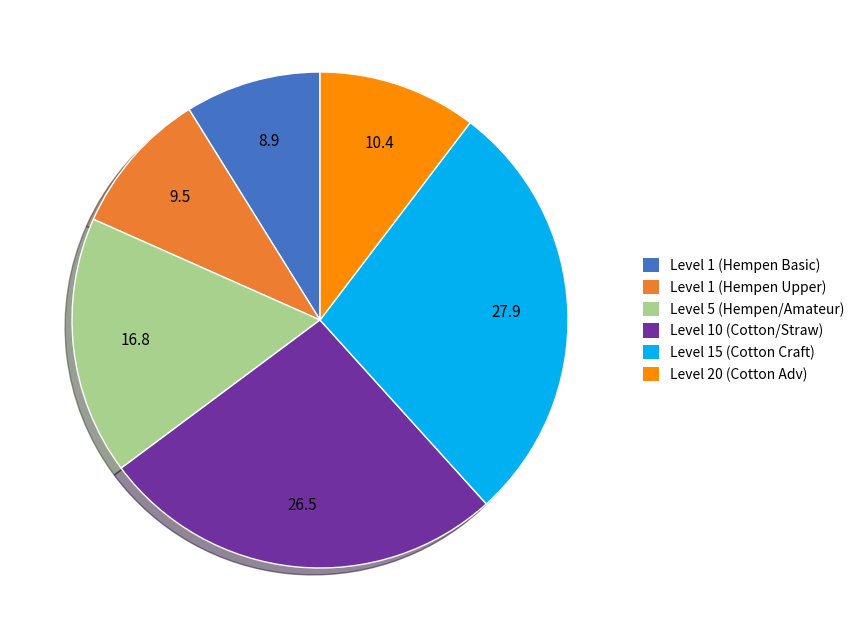

Which category has the smallest portion of the pie?

Level 1 (Hempen Basic)